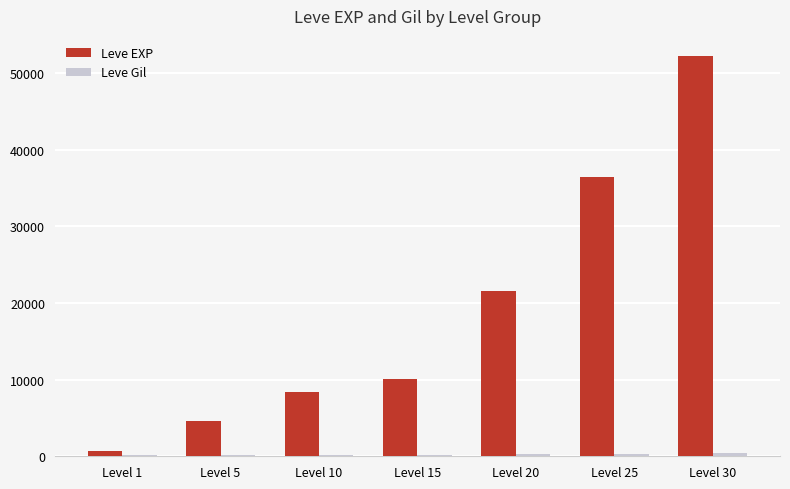

At which category is the sum across all series the highest?

Level 30